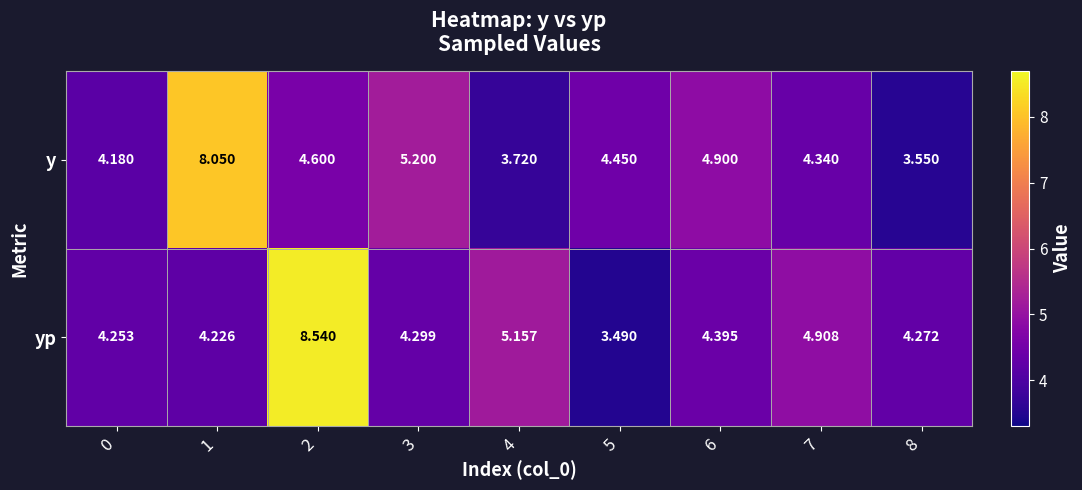

Which series has the largest range (max minus min)?

yp